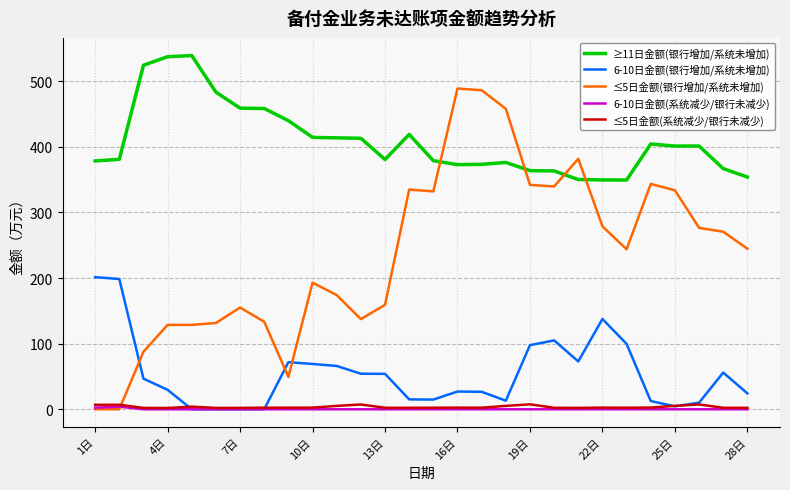

Which series has the largest range (max minus min)?

≤5日金额(银行增加/系统未增加)